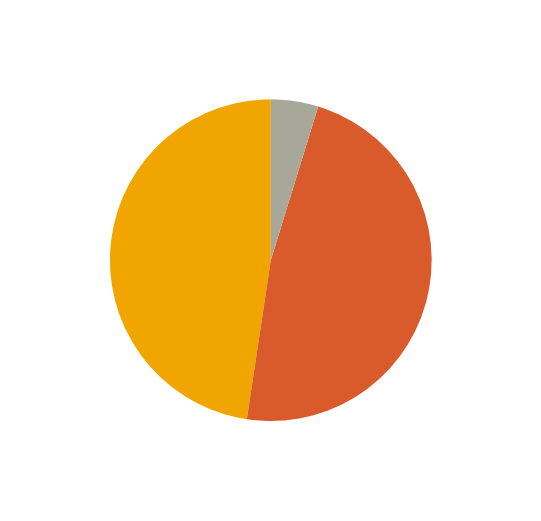

To the nearest percent, what portion does Comércio represent?

48%